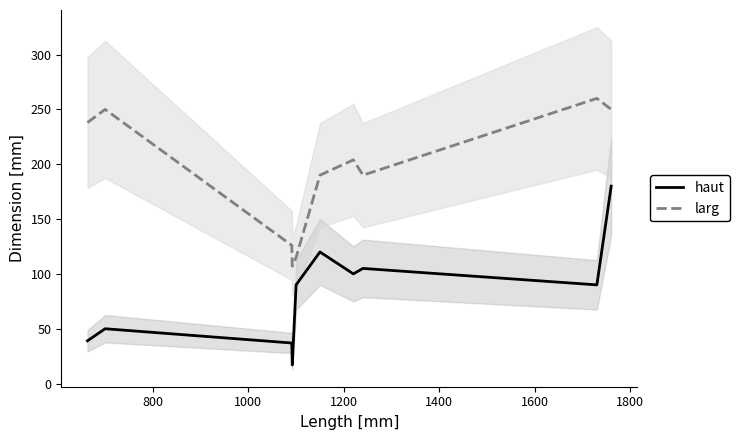

What are all the series names shown in the legend?

haut, larg